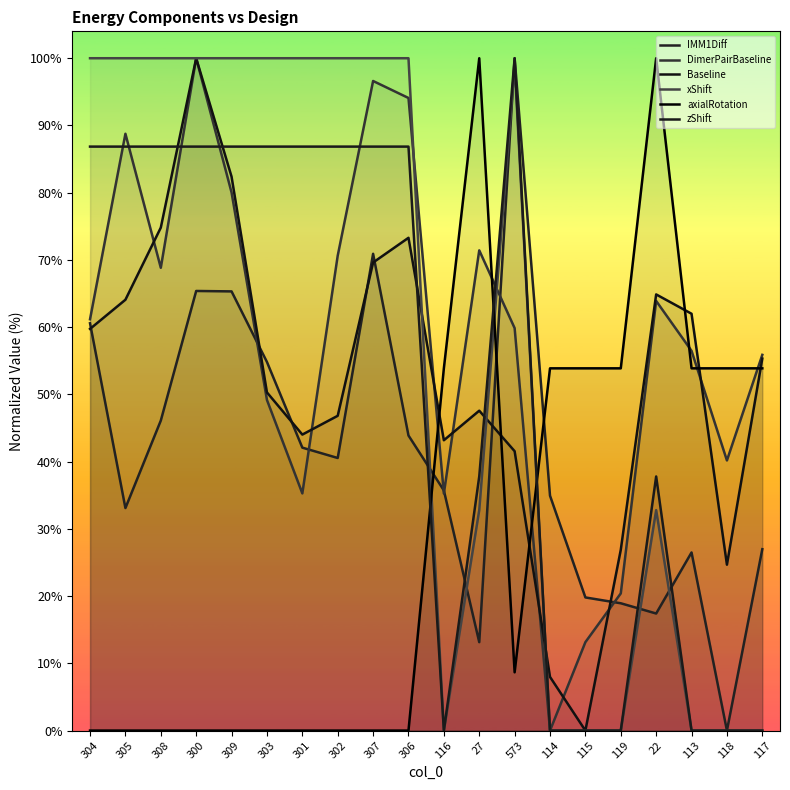

Rank the series by their maximum value, from lowest to highest.

IMM1Diff, DimerPairBaseline, Baseline, xShift, axialRotation, zShift